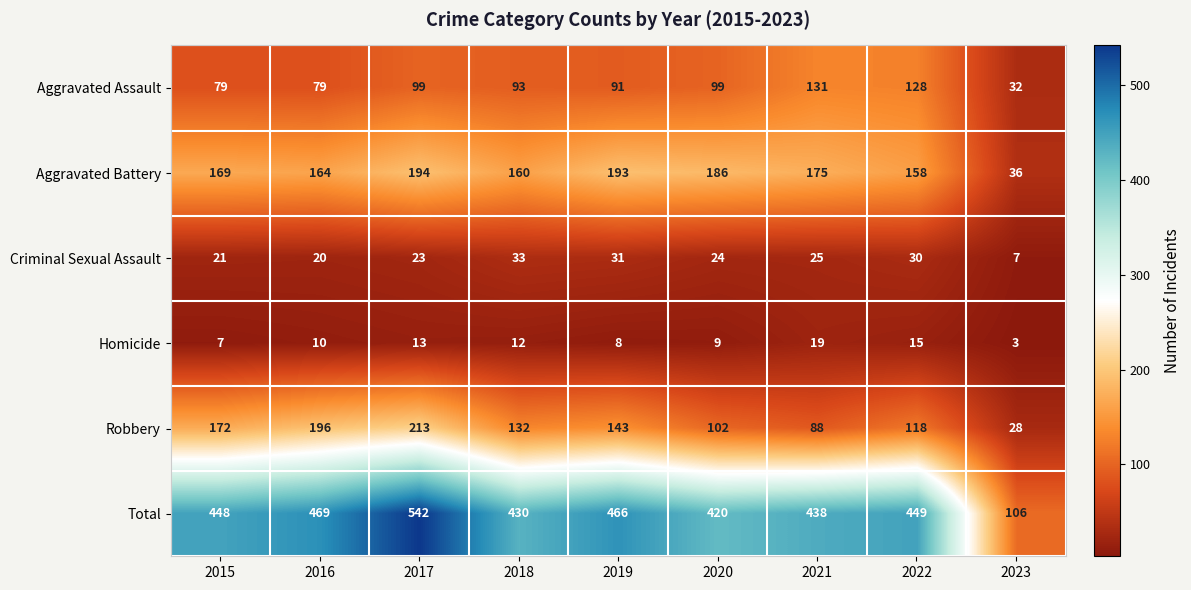

At how many categories does at least one series exceed 157?

8